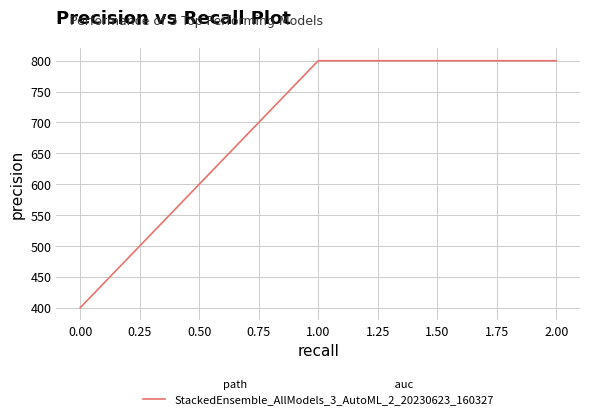

The value at 2.00 is 1358. True or false?

False